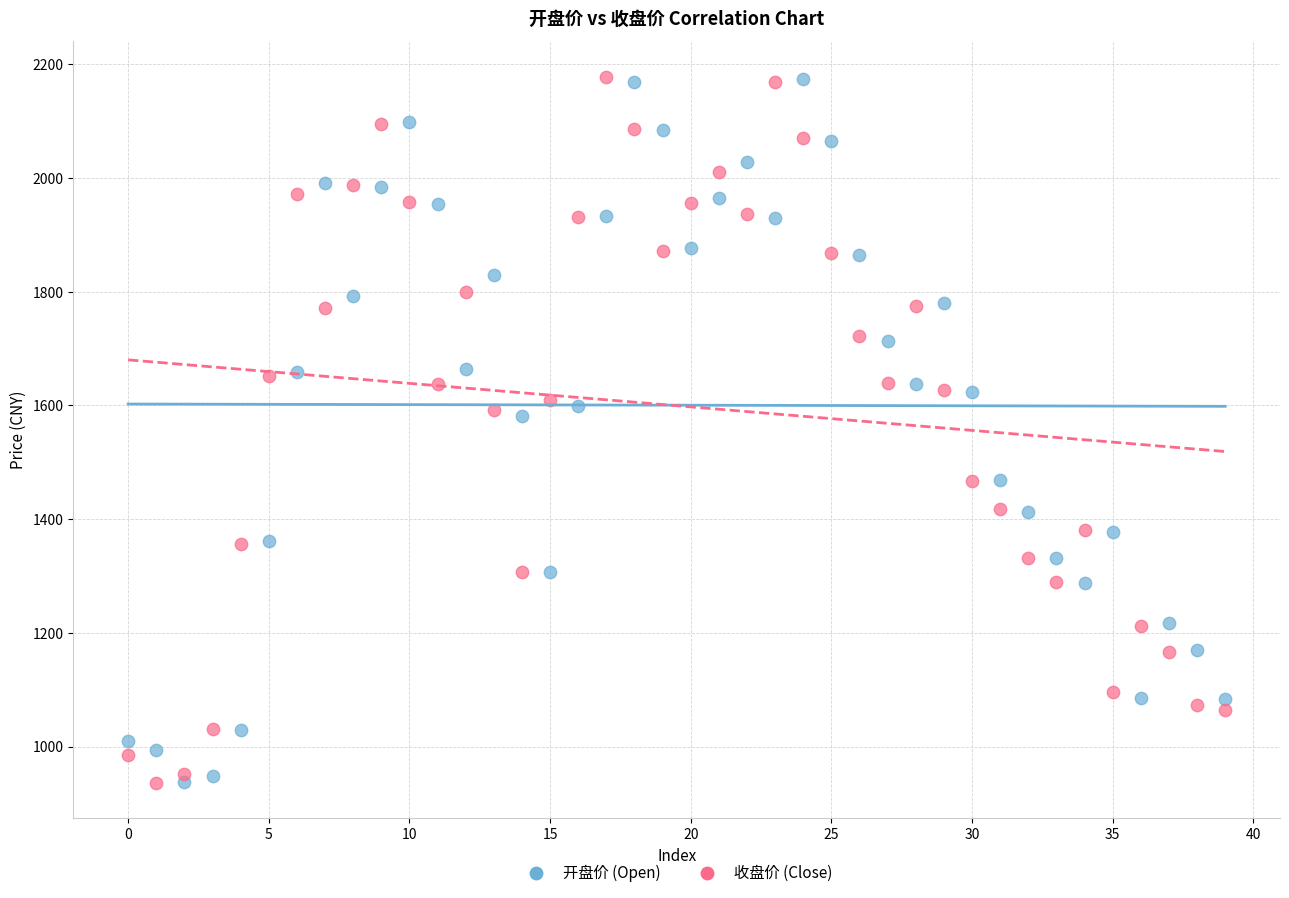

Across all data points, what is the range of Y values (max minus min)?

1241.8